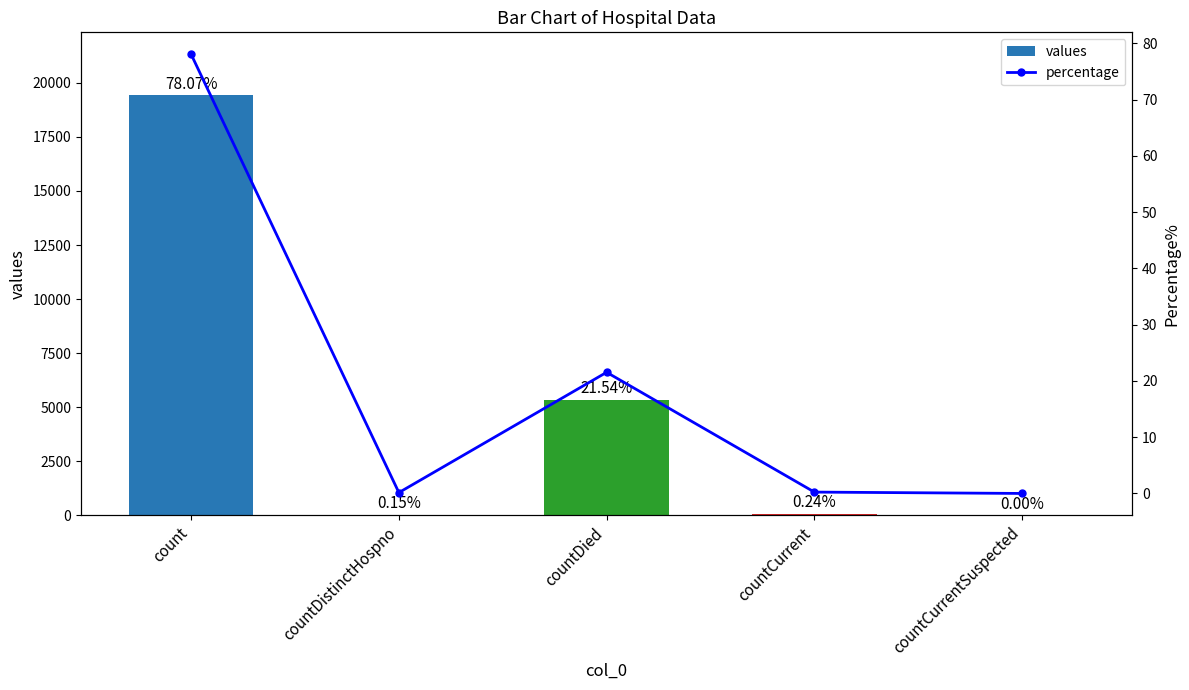

List the labels in order of values value, smallest first.

countCurrentSuspected, countDistinctHospno, countCurrent, countDied, count